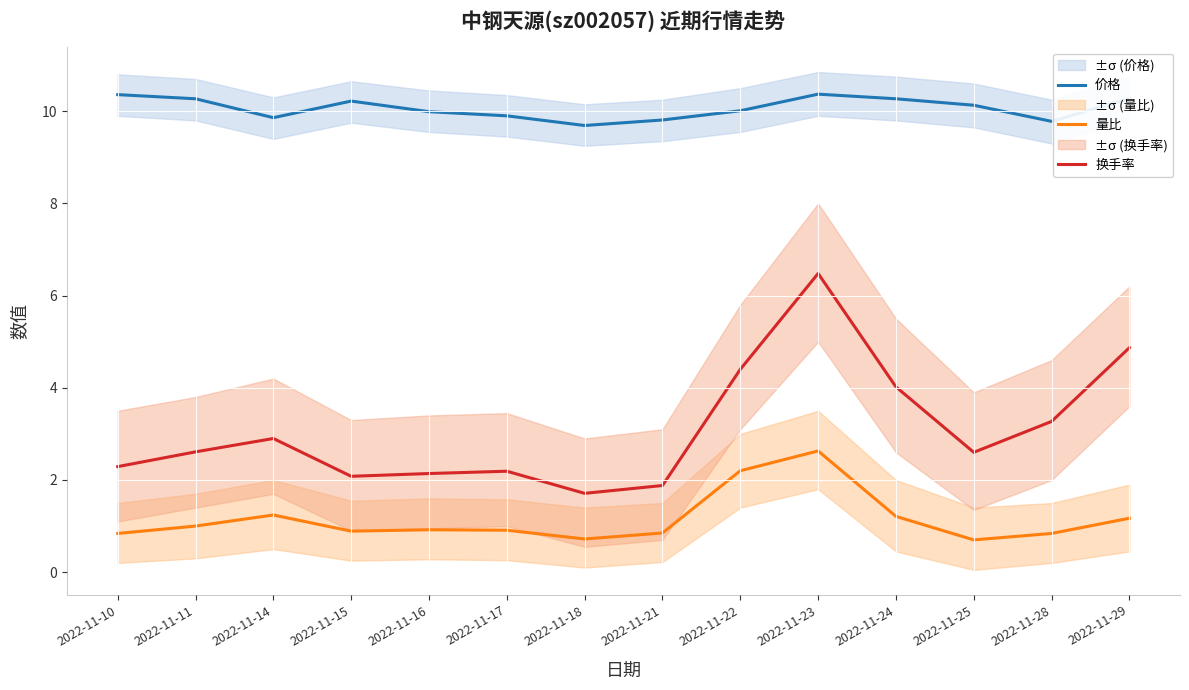

Does the chart display data point markers on the line(s)?

No